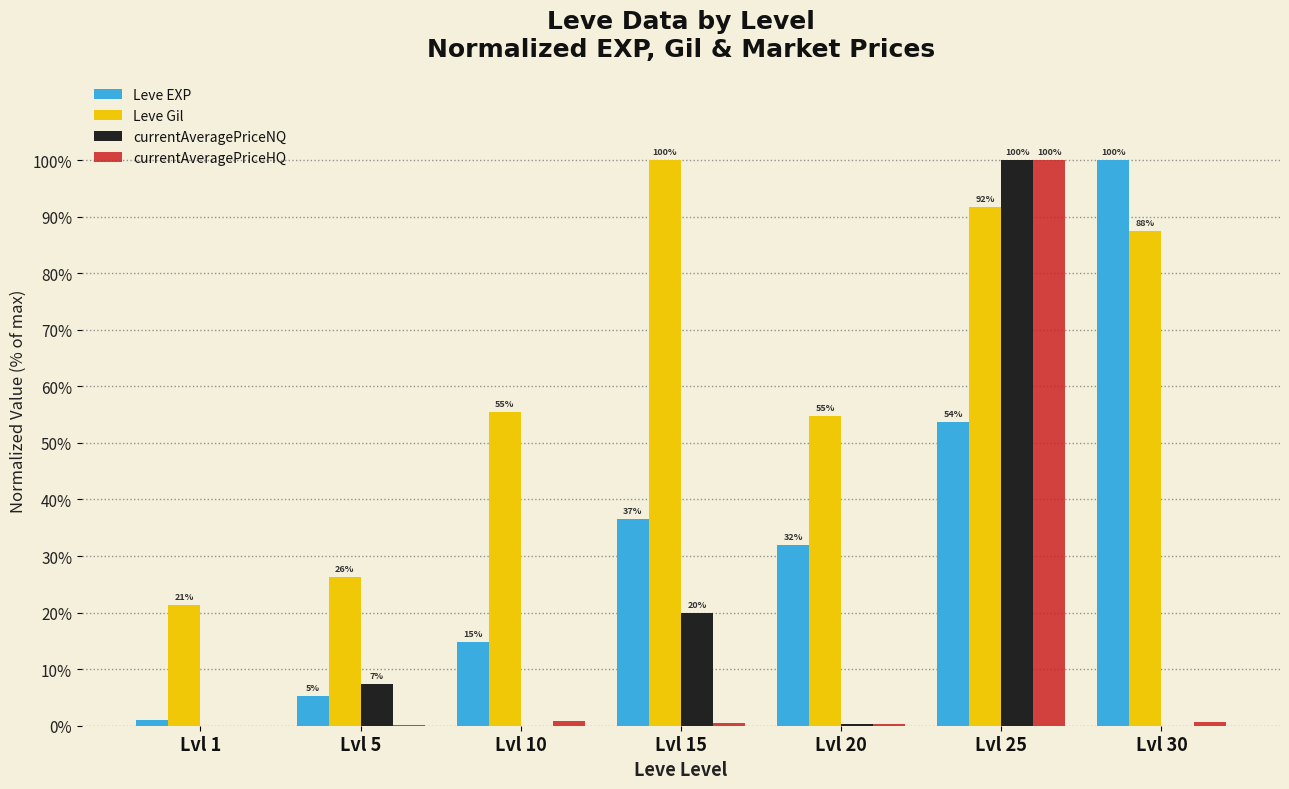

Between Lvl 1 and Lvl 10, which series saw the biggest shift?

Leve Gil